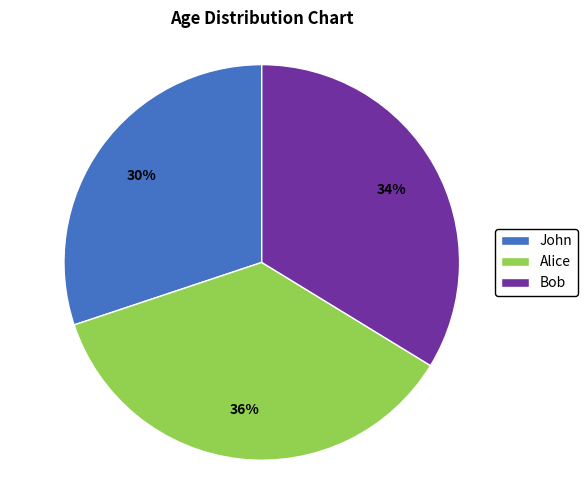

Combined, do Alice and Bob account for over 50%?

Yes